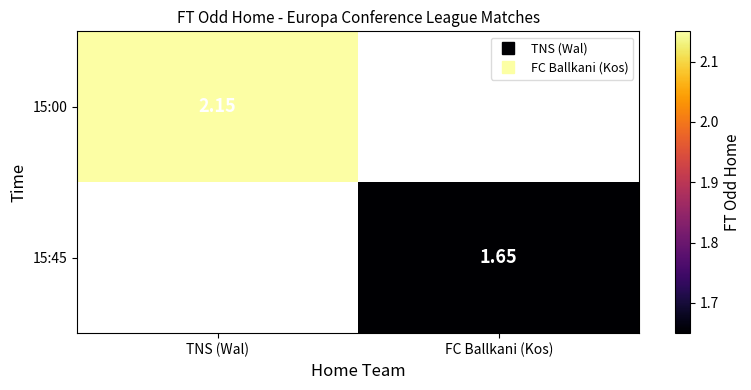

The 15:45 series shows 1.6 at FC Ballkani (Kos). True or false?

True